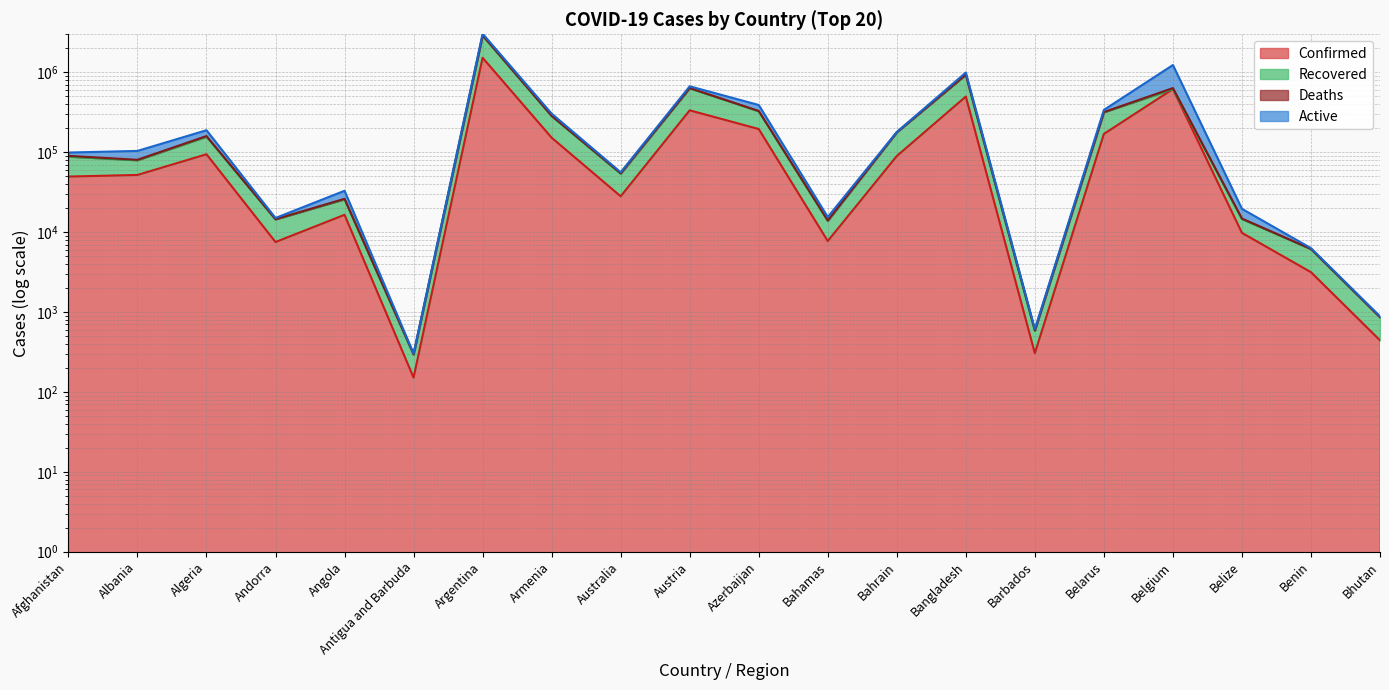

Read the Deaths value at Bahamas, to the nearest 100.

15500